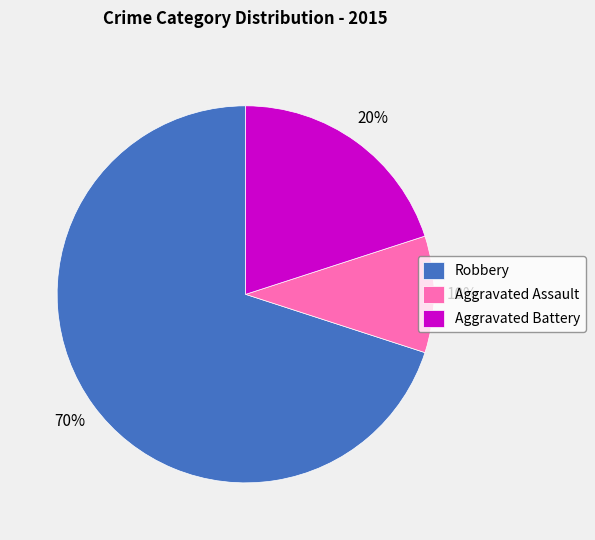

Rank the categories by value from lowest to highest.

Aggravated Assault, Aggravated Battery, Robbery